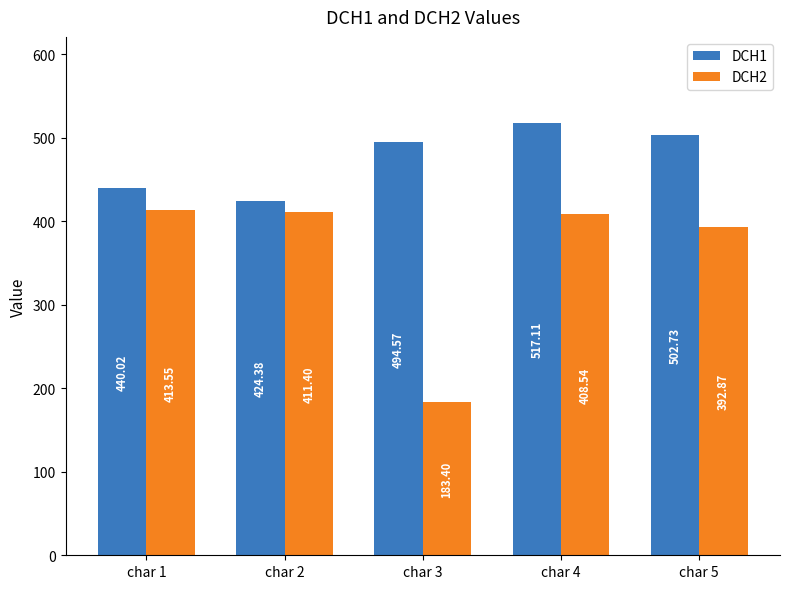

What is the value of the DCH2 bar at the 3rd from the left?

183.4